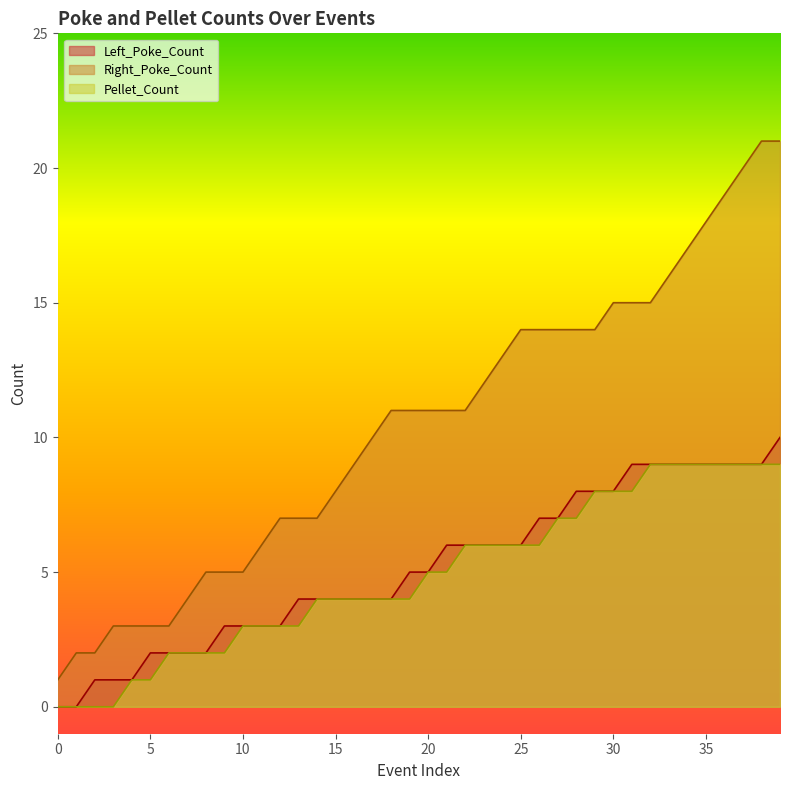

What is the spread (max minus min) of values at 31?

7